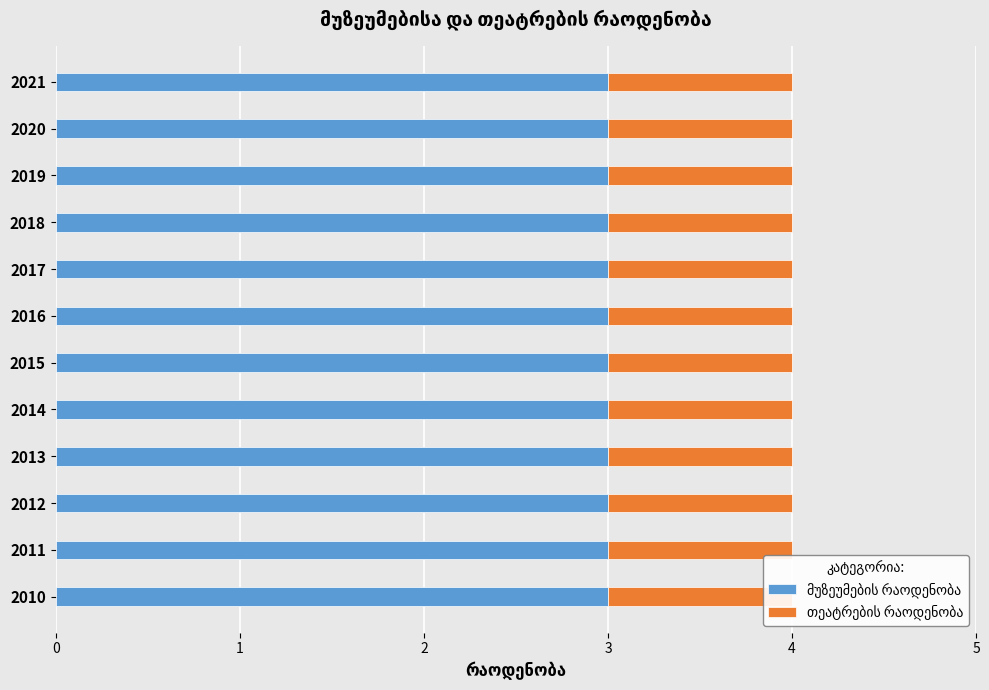

At which category is the sum across all series the highest?

2010